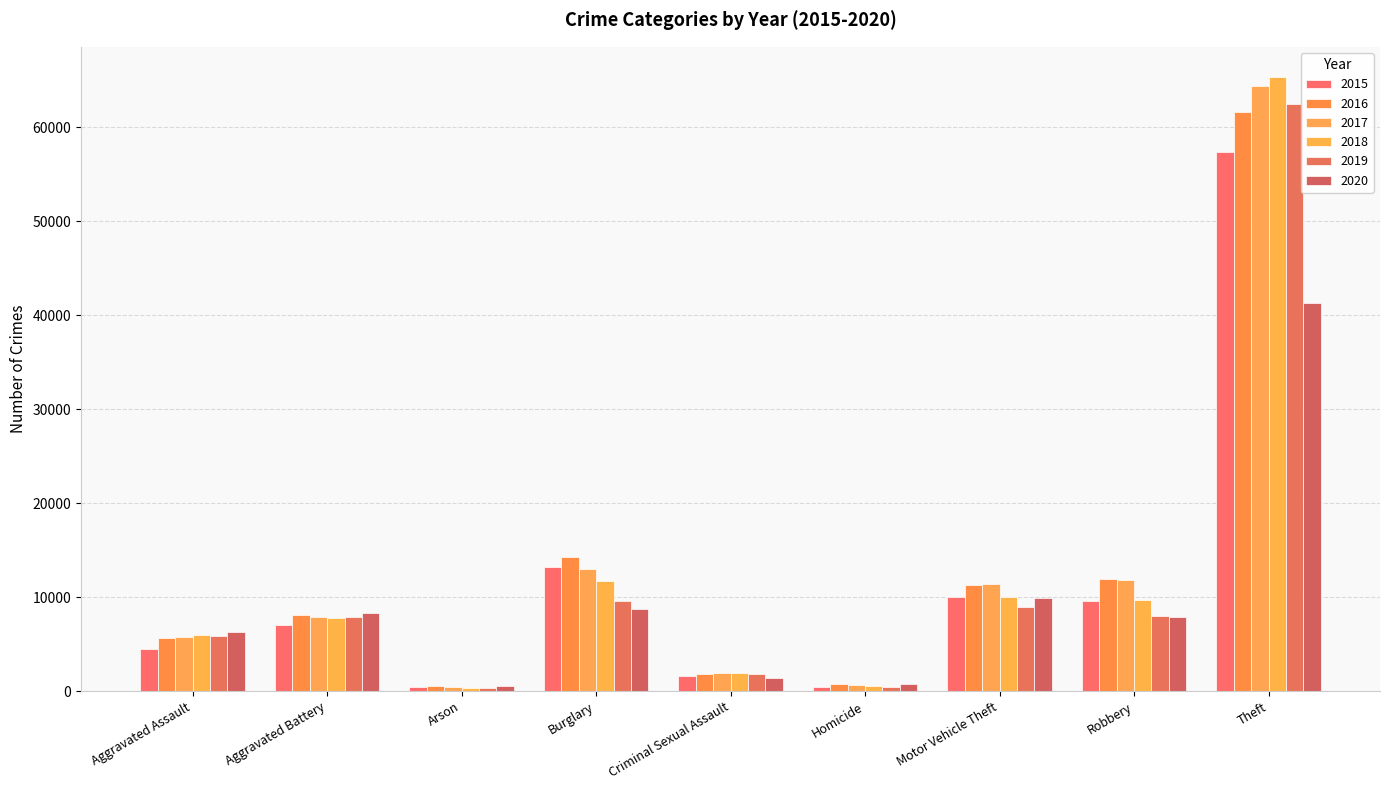

Is the value of 2016 at Aggravated Assault greater than the value of 2015 at Aggravated Assault?

Yes